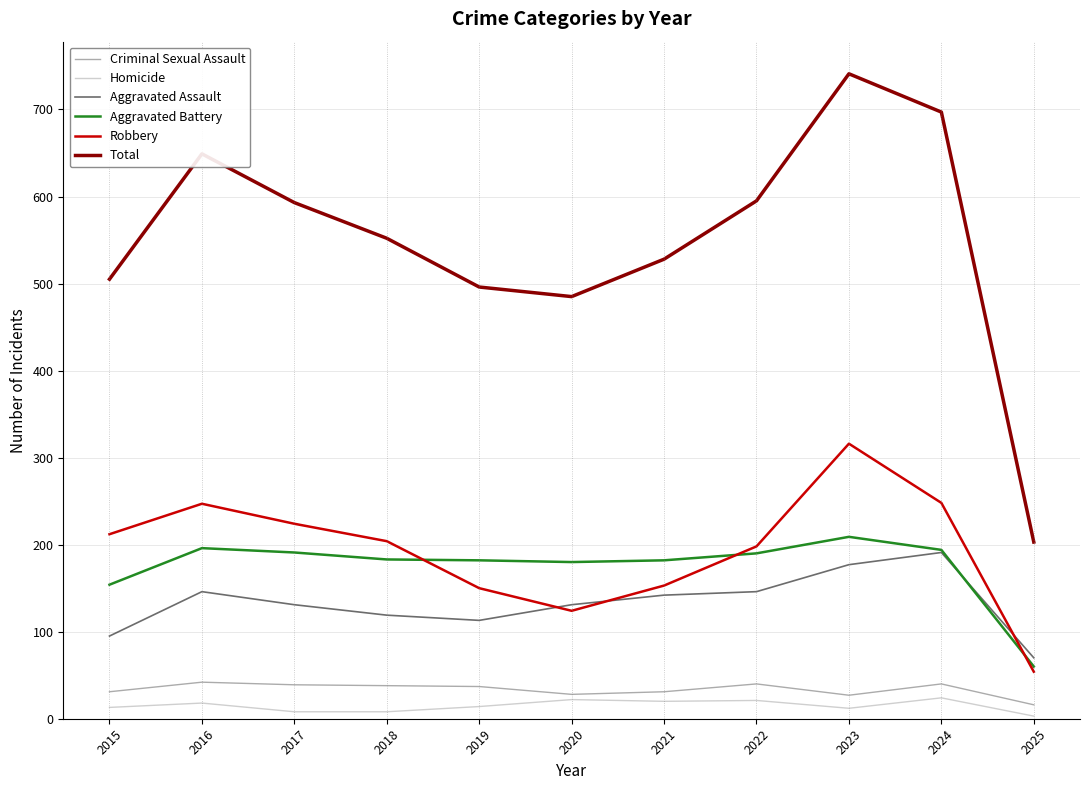

Read the Total value at 2015.

505